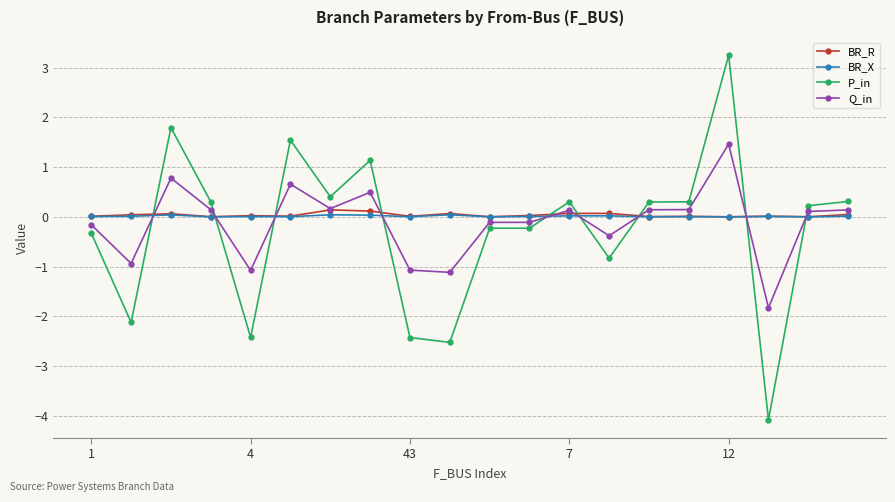

What is the difference between the maximum and second lowest values in the Q_in series?

2.6